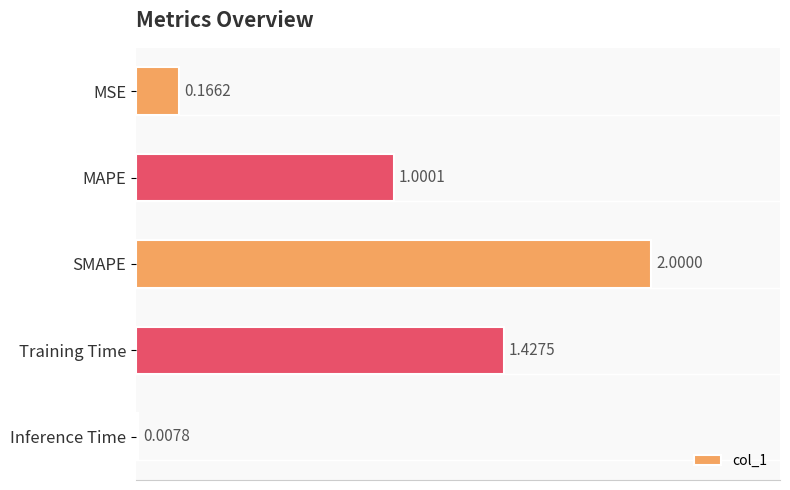

Which label corresponds to the largest value in the chart?

SMAPE